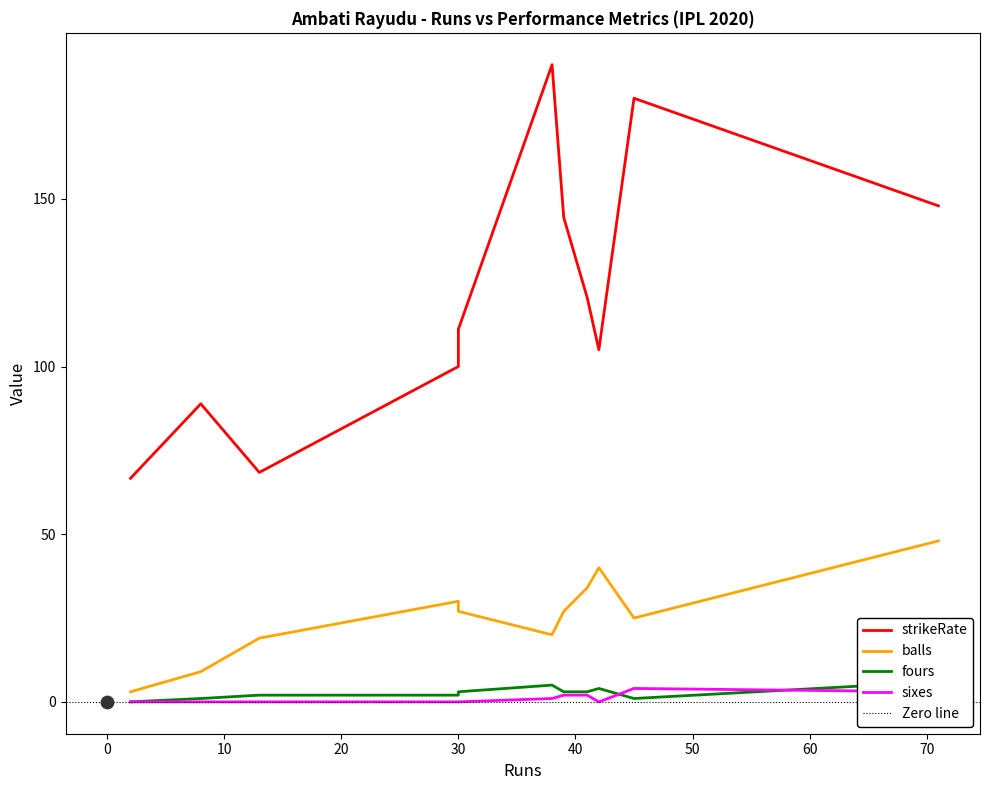

What are all the series names shown in the legend?

strikeRate, balls, fours, sixes